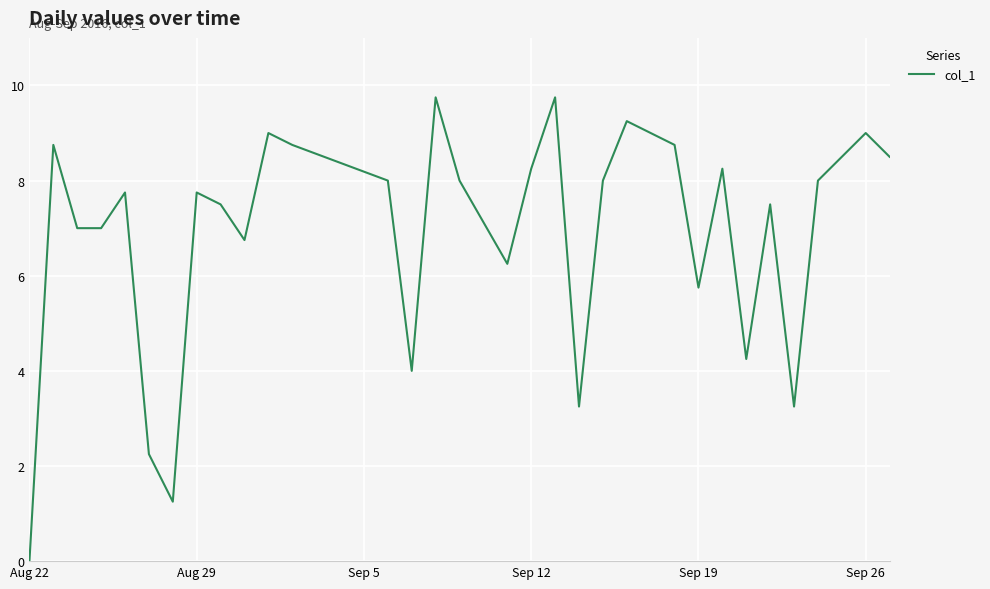

How many distinct data groups are displayed?

1